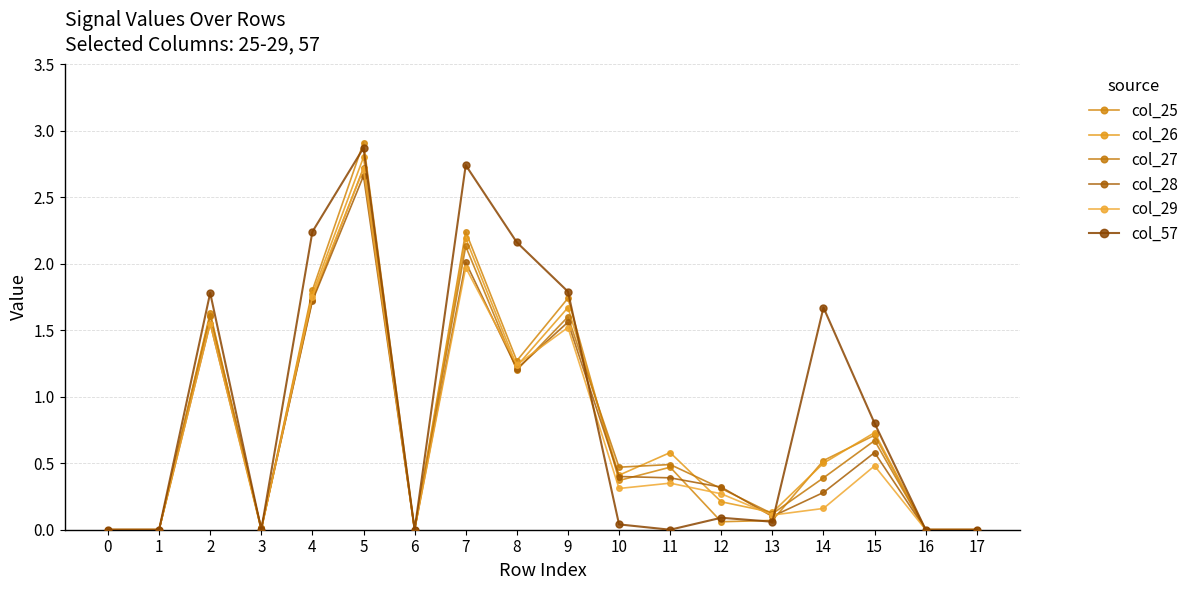

How many lines are shown in the chart?

6